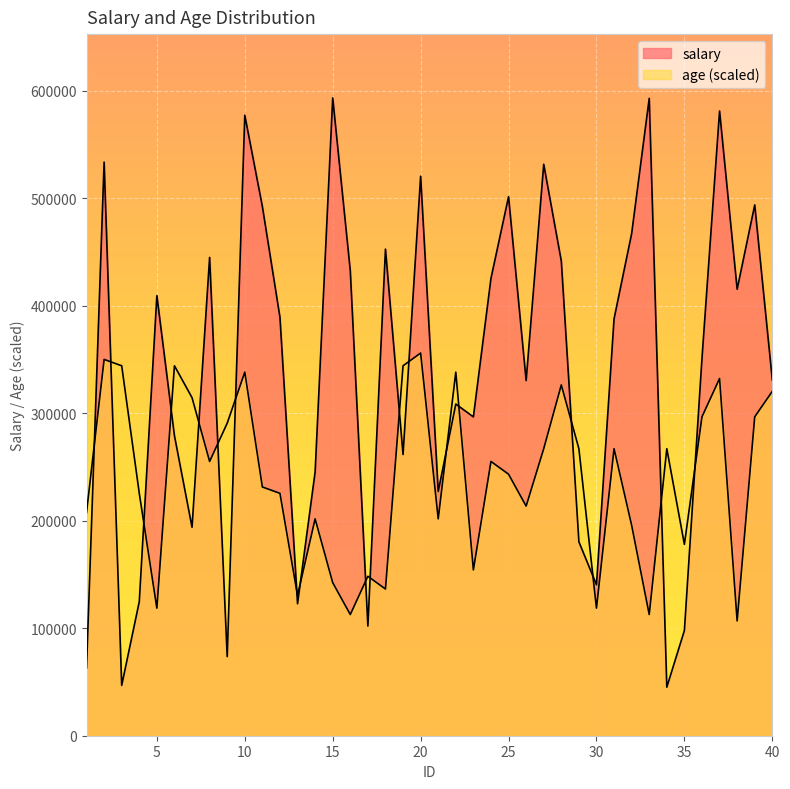

The salary series shows 441415.1 at 28. True or false?

True